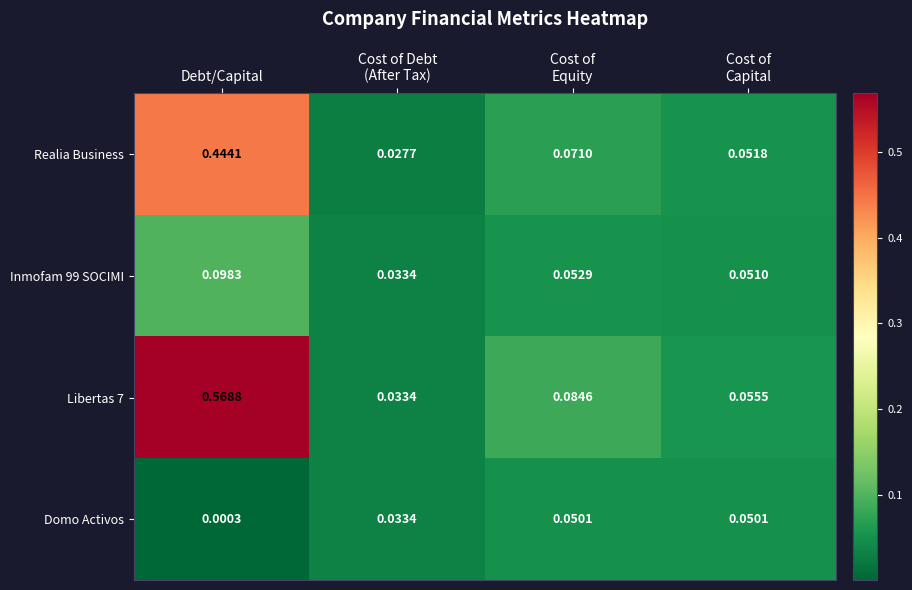

At which label does Domo Activos reach its minimum?

Debt/Capital